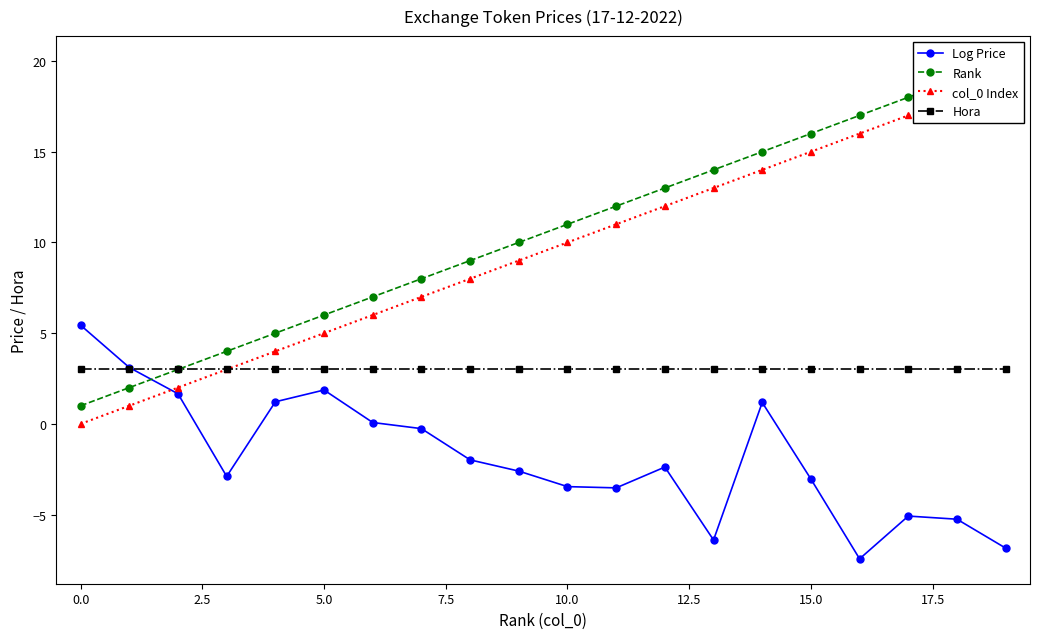

What is the highest value of the Log Price series?

5.4